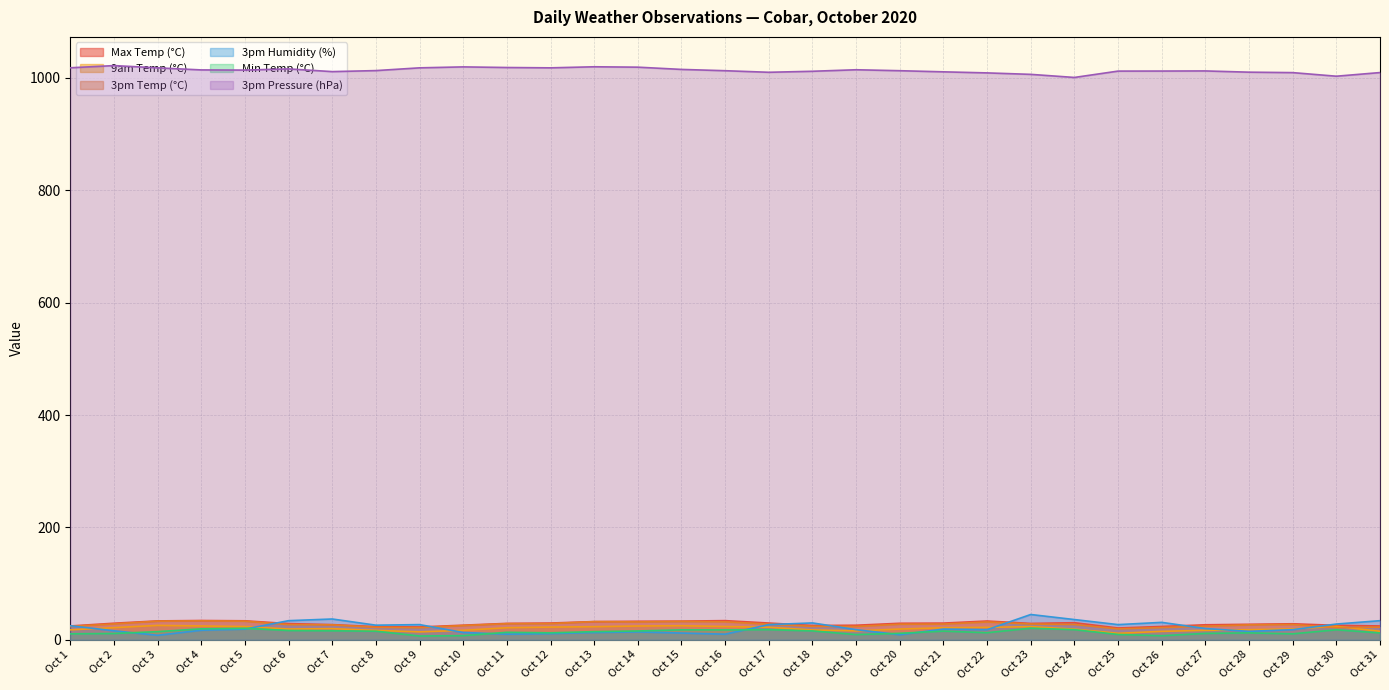

True or false: Max Temp (°C) and 3pm Pressure (hPa) cross at least once.

False